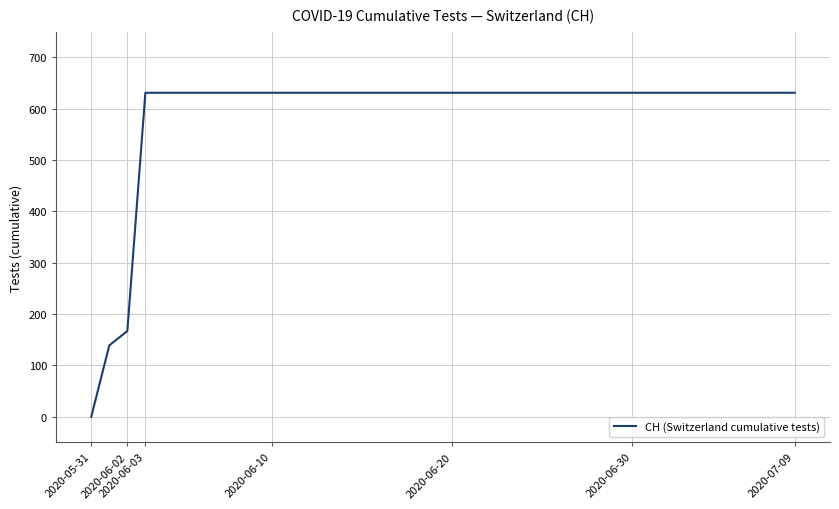

What is the difference between the maximum and minimum values?

631